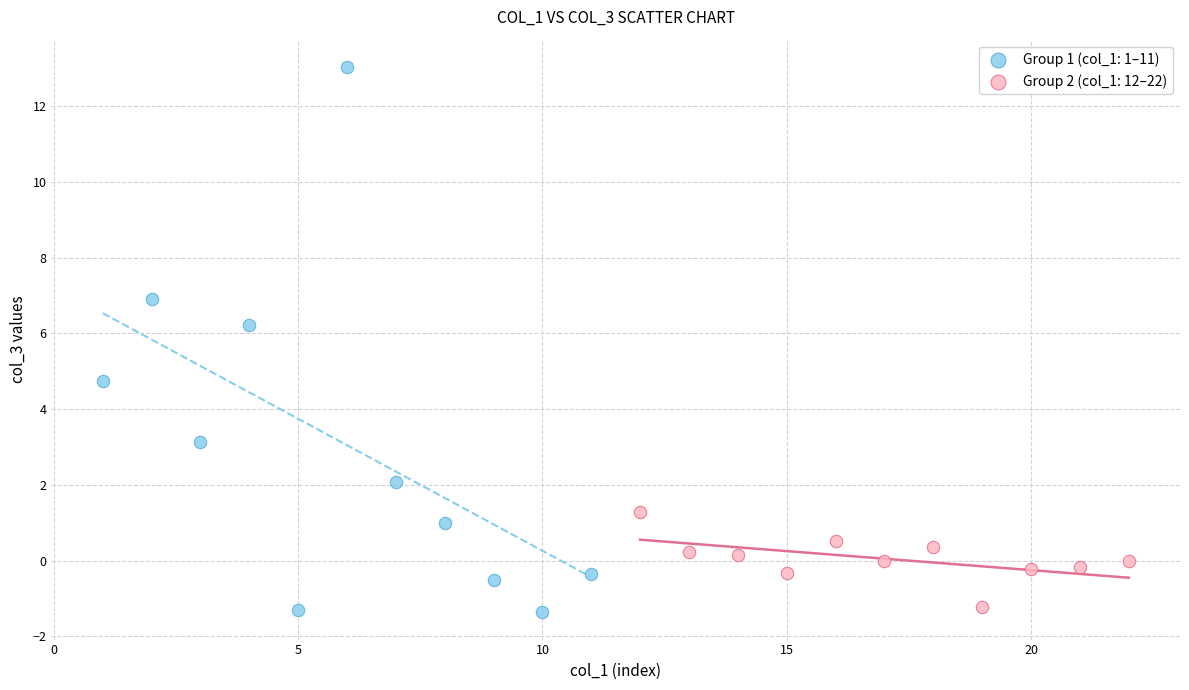

Which series contains the highest Y value?

Group 1 (col_1: 1–11)